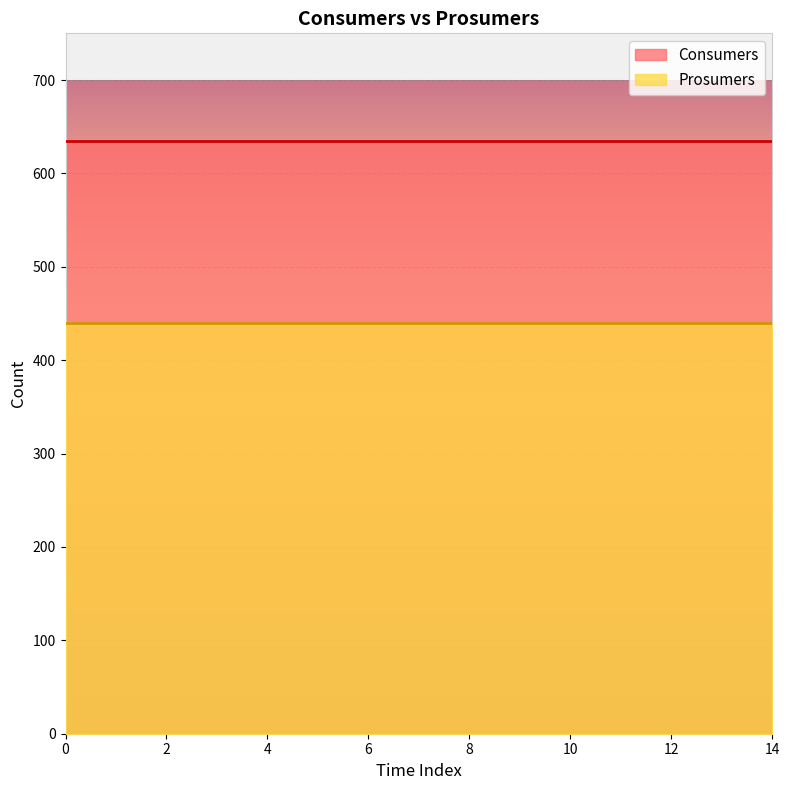

What is the highest value of the Consumers series?

635